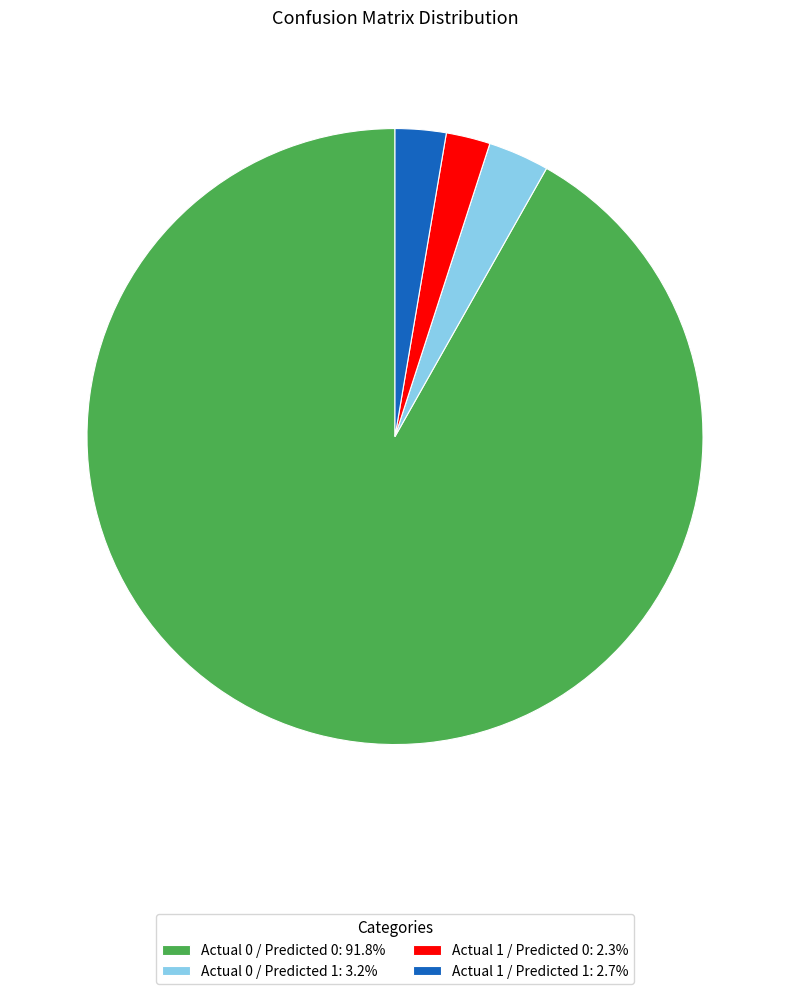

The Actual 0 / Predicted 1 slice represents 3% of the pie. True or false?

True